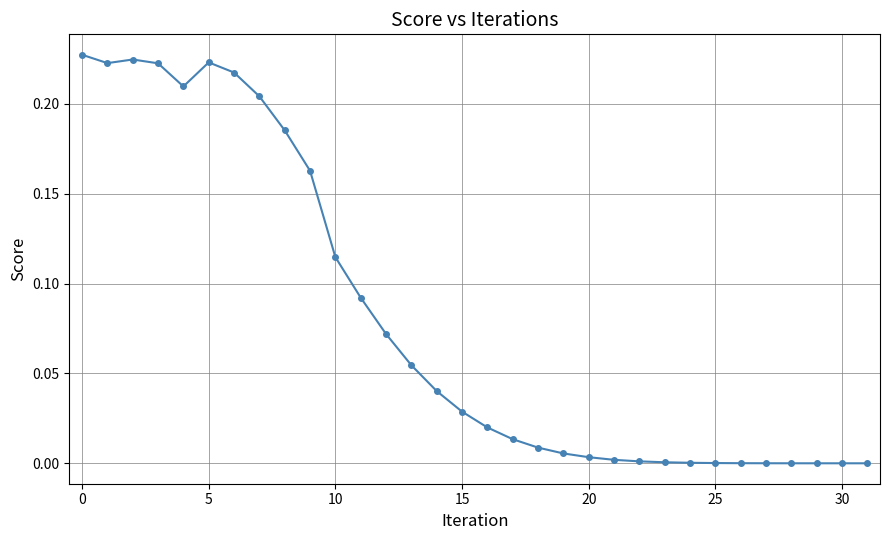

True or false: the data has more than 1 interior local peaks.

True